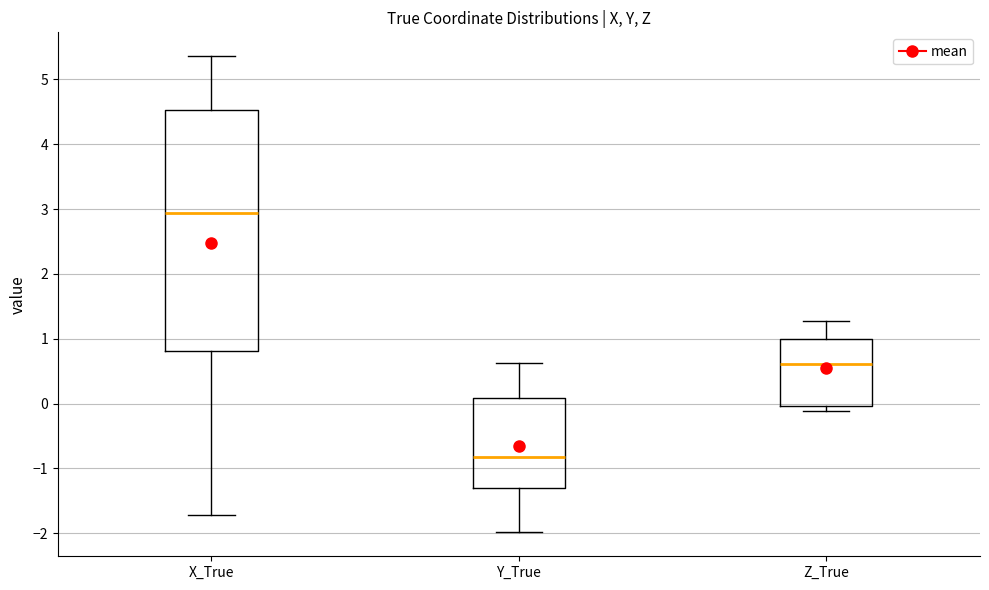

Reading left to right, transcribe this box plot: for each box, give where its median line is, the range the box spans, and where its two whiskers end, as read against the y-axis. The values are not printed on the chart, so give them approximately, as read against the axis.

X_True: median 2.9, box 0.8 to 4.5, whiskers -1.7 to 5.4
Y_True: median -0.8, box -1.3 to 0.1, whiskers -2.0 to 0.6
Z_True: median 0.6, box 0.0 to 1.0, whiskers -0.1 to 1.3